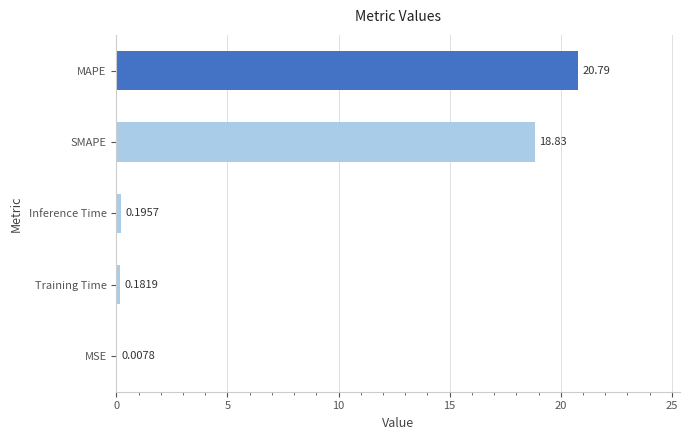

At which label is the value closest to 10?

SMAPE